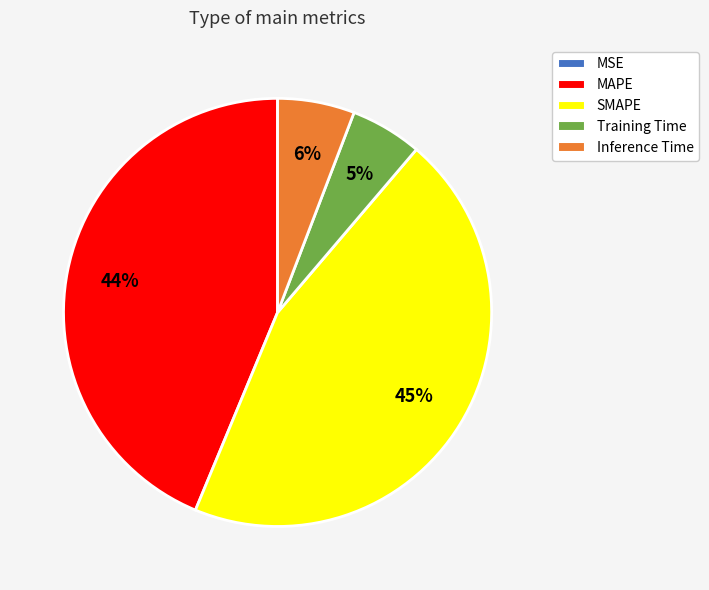

Which category has the biggest portion of the pie?

SMAPE